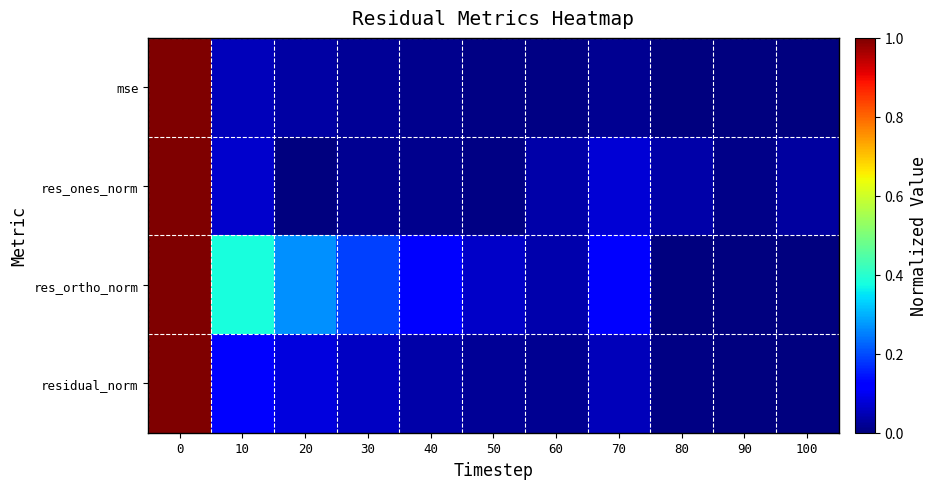

Which series changed the most between 20 and 30?

res_ortho_norm